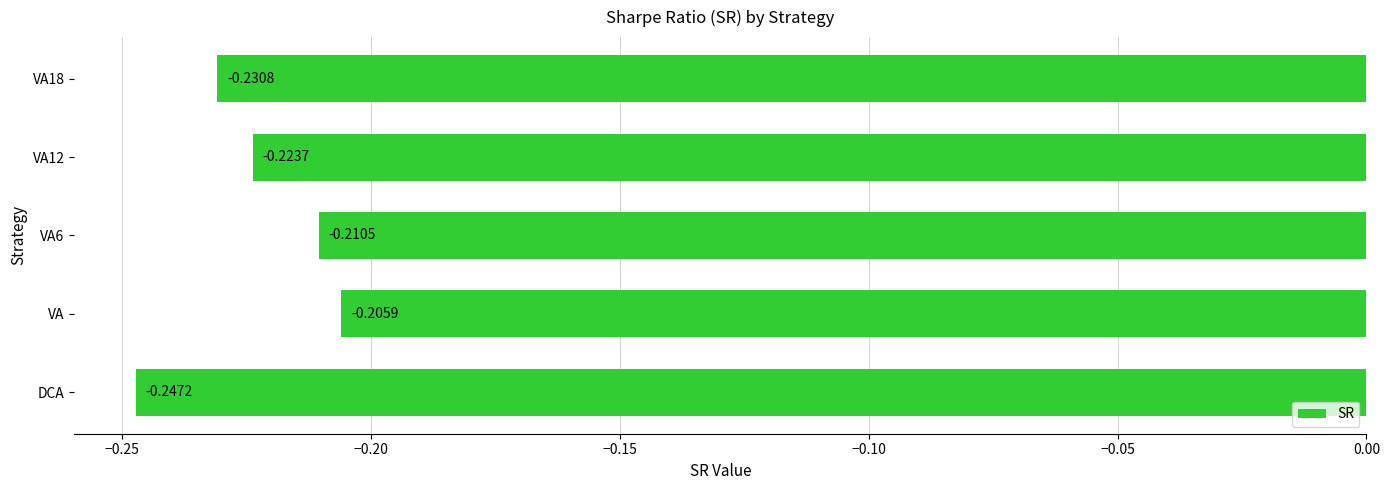

At which label is the value closest to 0?

VA